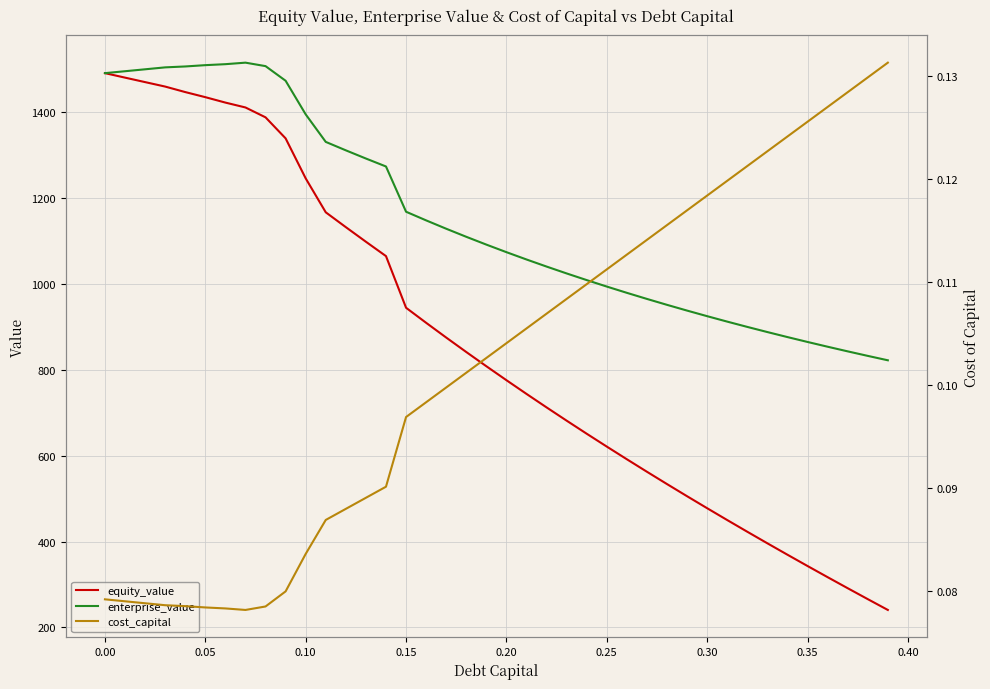

What is the highest value of the enterprise_value series?

1515.2